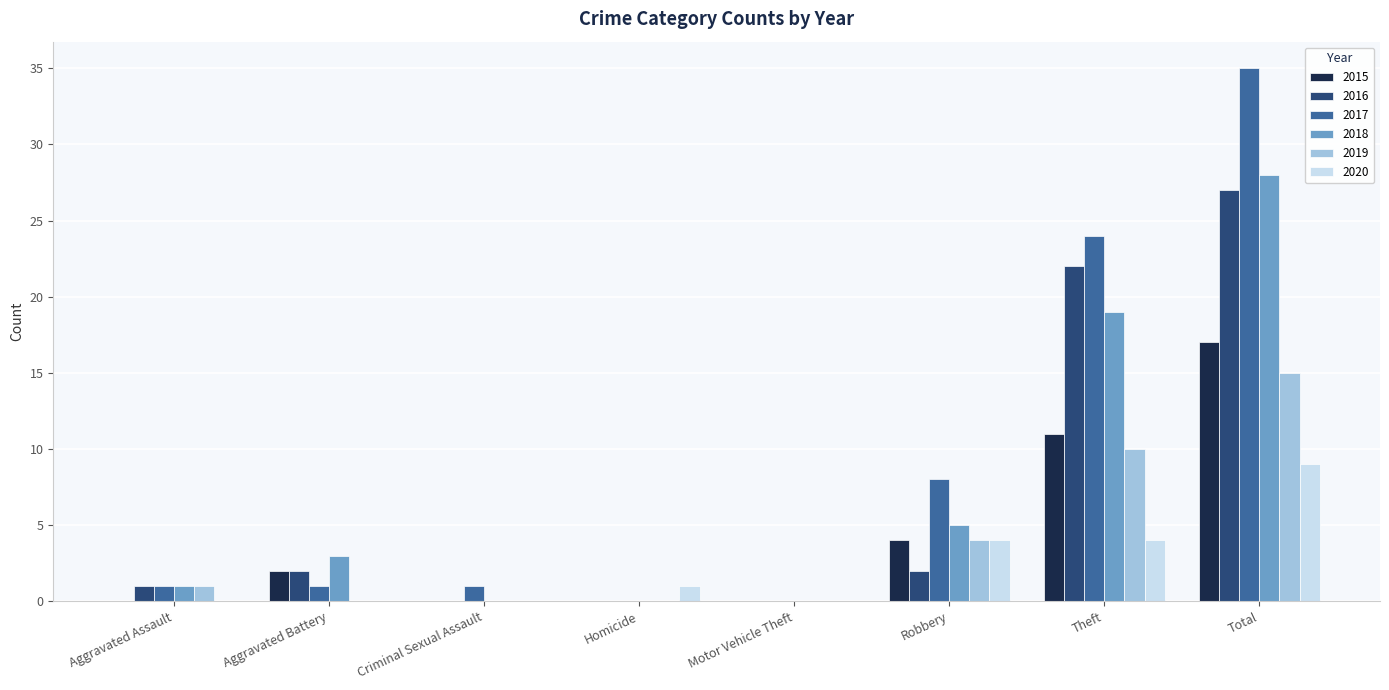

What is the sum of all 2019 values?

30